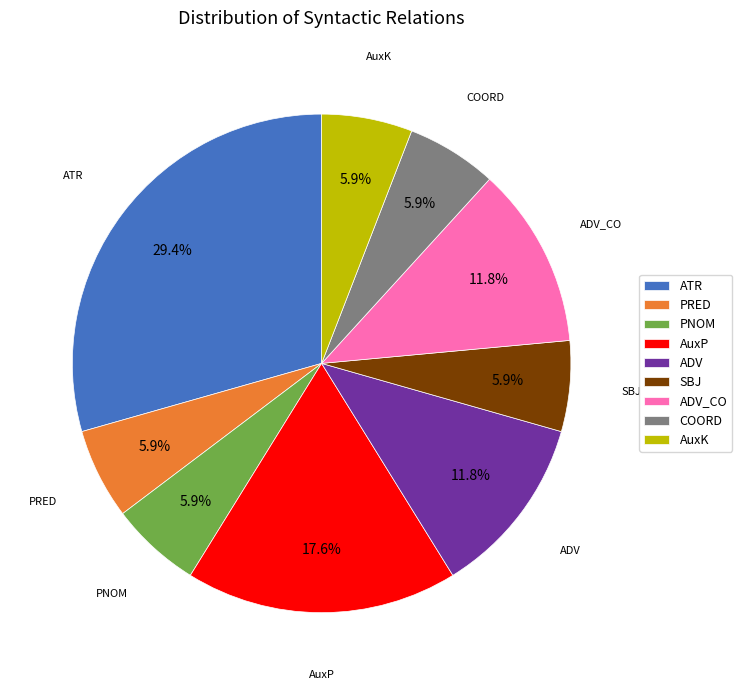

Does SBJ represent more than half of the total?

No